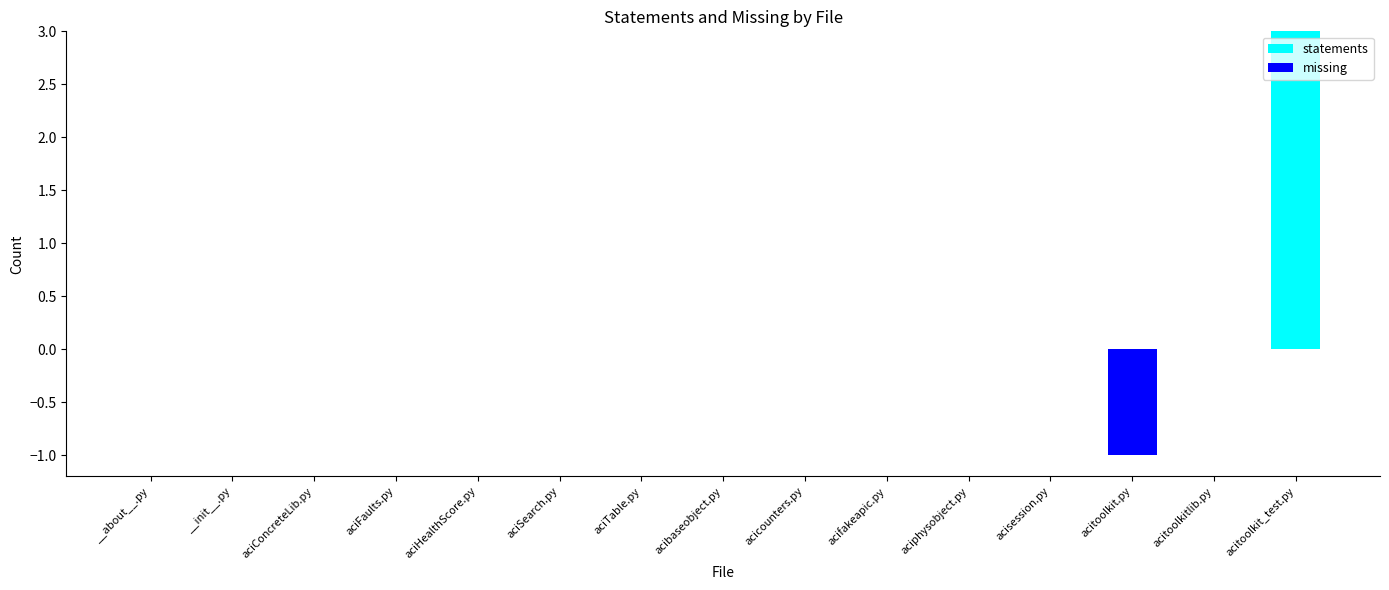

Which series has the largest total across all categories?

statements